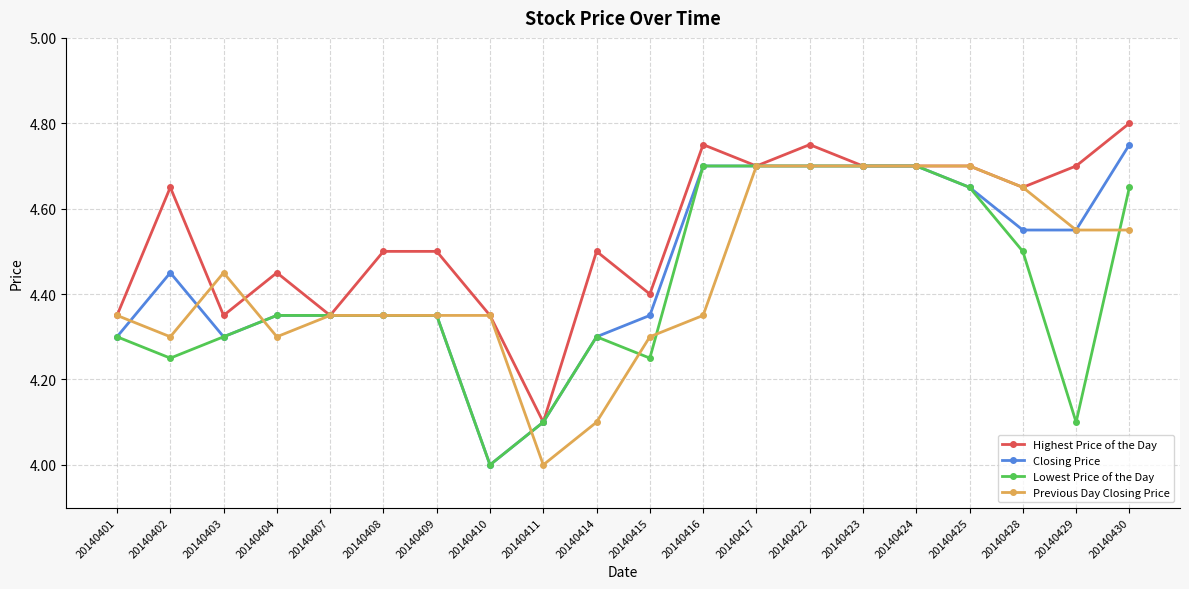

The Lowest Price of the Day series shows 2.4 at 20140408. True or false?

False